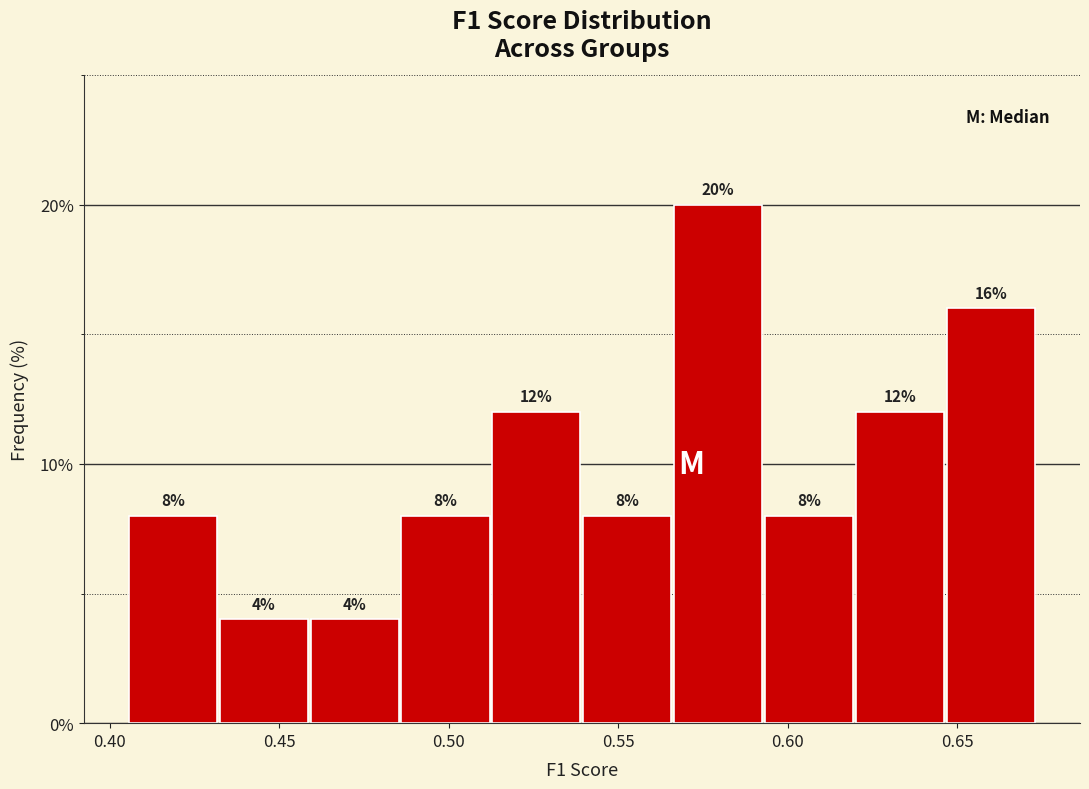

Reading left to right, list every bar in this chart as the range it spans on the x-axis followed by its height. The bar edges are not printed on the chart, so give them approximately, as read against the axis.

0.405 to 0.430: 8
0.430 to 0.460: 4
0.460 to 0.485: 4
0.485 to 0.510: 8
0.510 to 0.540: 12
0.540 to 0.565: 8
0.565 to 0.595: 20
0.595 to 0.620: 8
0.620 to 0.645: 12
0.645 to 0.675: 16